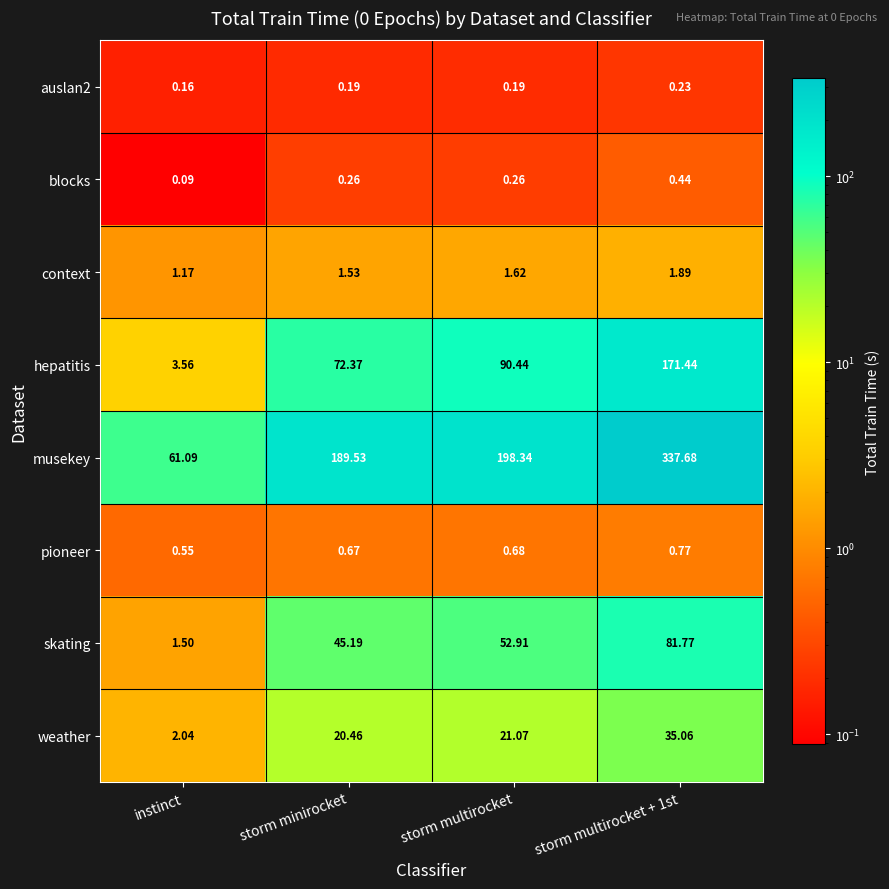

At which category does the chart reach its minimum across all series?

instinct